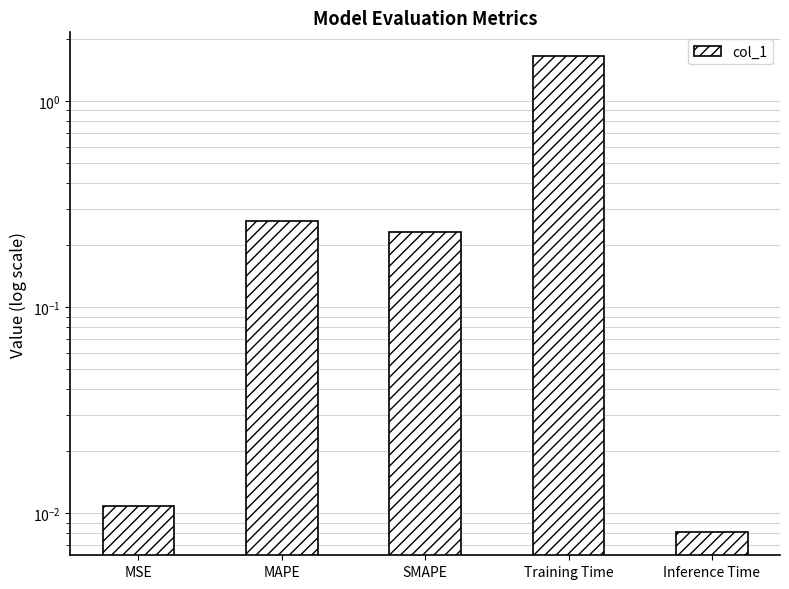

The value at SMAPE is 0.2. True or false?

True